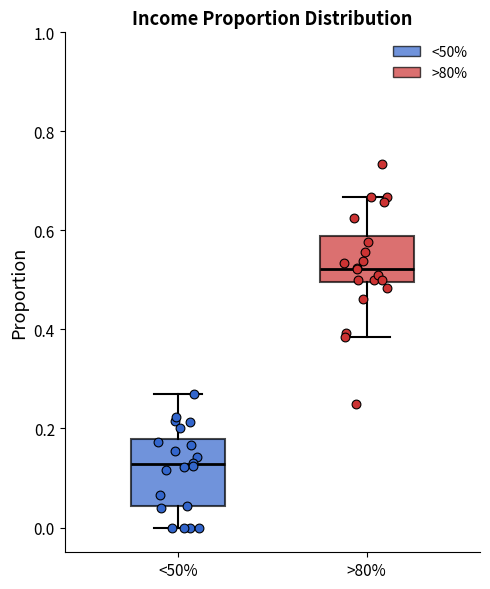

Reading left to right, transcribe this box plot: for each box, give where its median line is, the range the box spans, and where its two whiskers end, as read against the y-axis. The values are not printed on the chart, so give them approximately, as read against the axis.

<50%: median 0.12, box 0.04 to 0.18, whiskers 0.00 to 0.26
>80%: median 0.52, box 0.50 to 0.58, whiskers 0.38 to 0.66